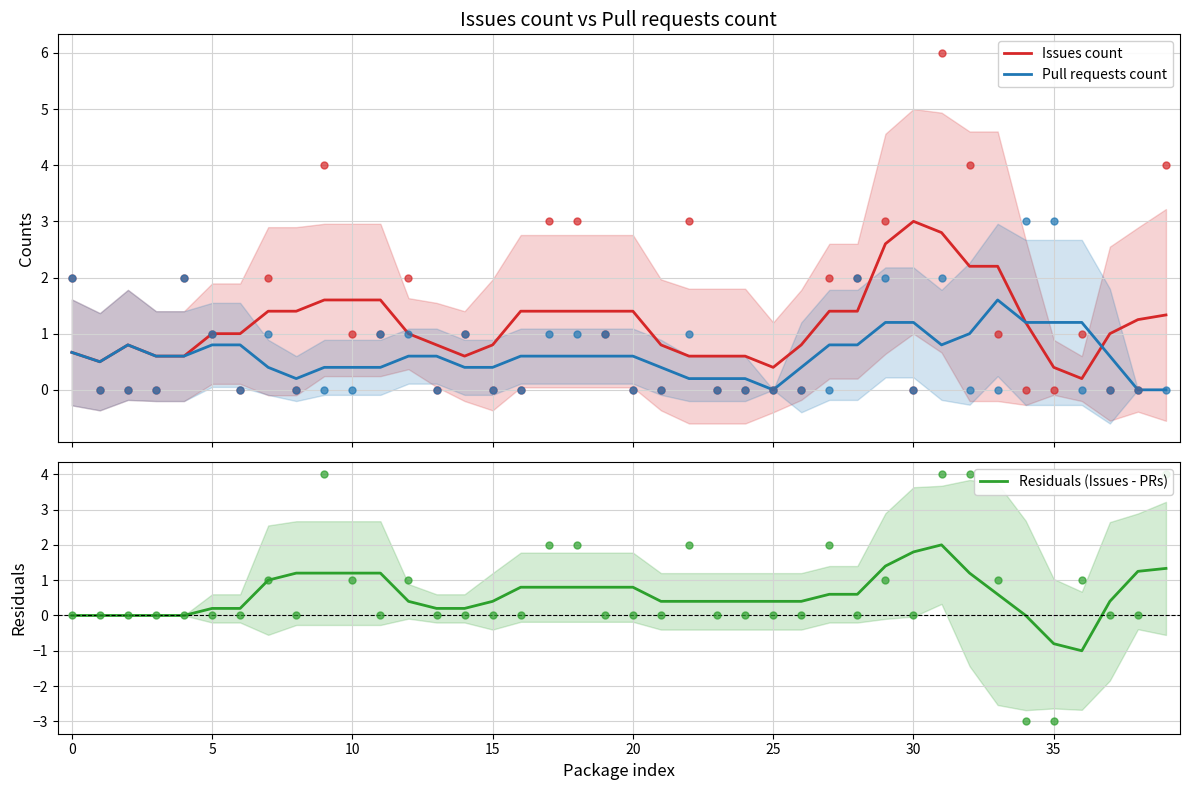

What are all the series names shown in the legend?

Issues count, Pull requests count, Residuals (Issues - PRs)